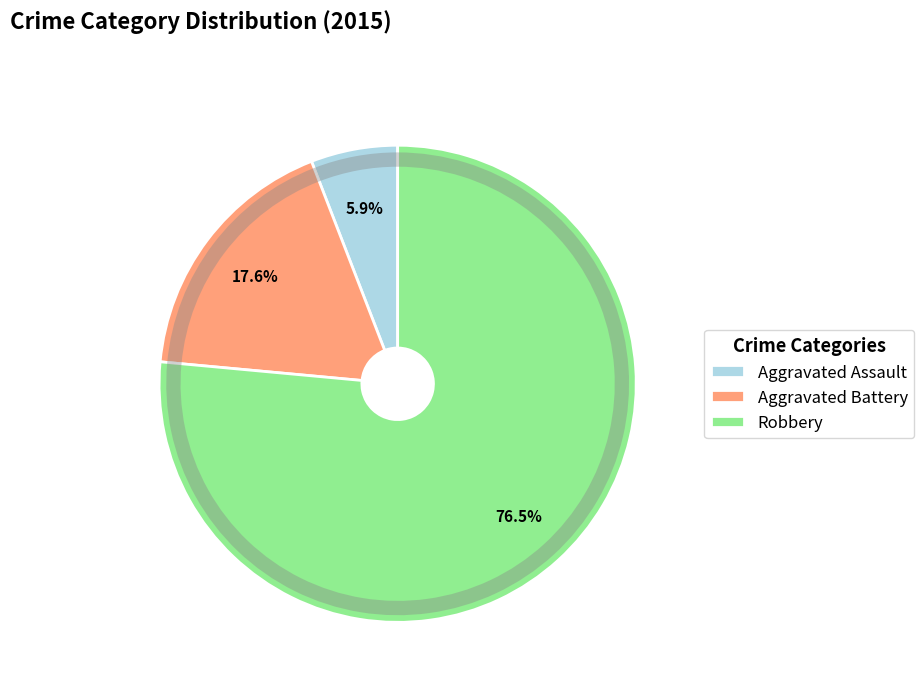

To the nearest percent, what portion does Robbery represent?

76%